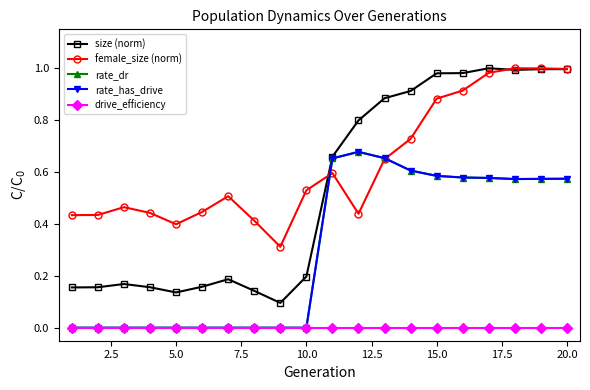

Does the chart have visible grid lines?

No